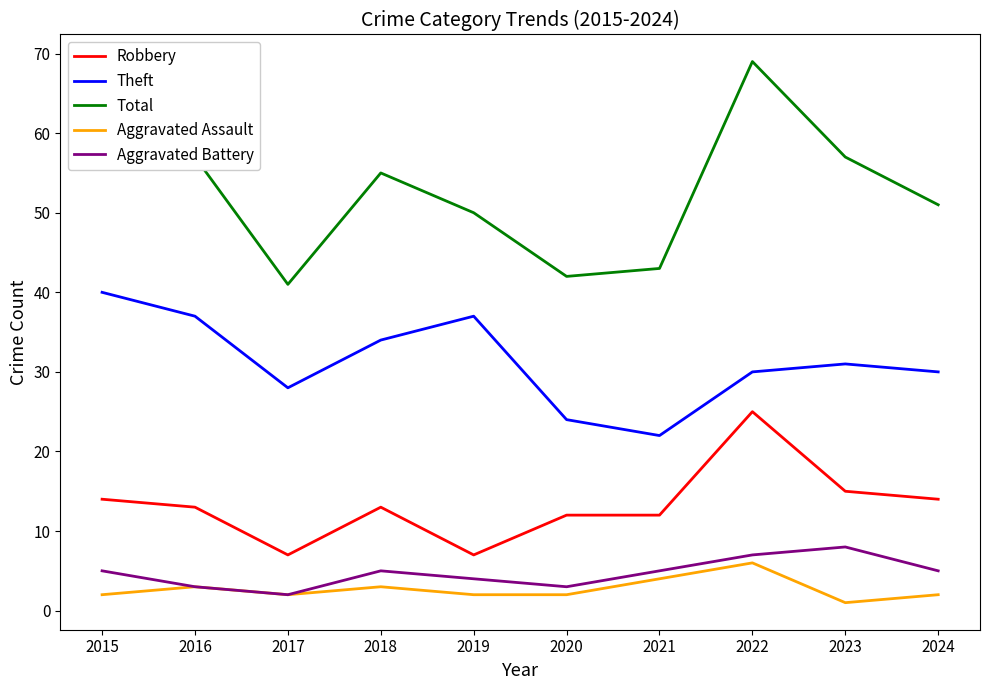

Where is the first local minimum for Aggravated Assault?

2017